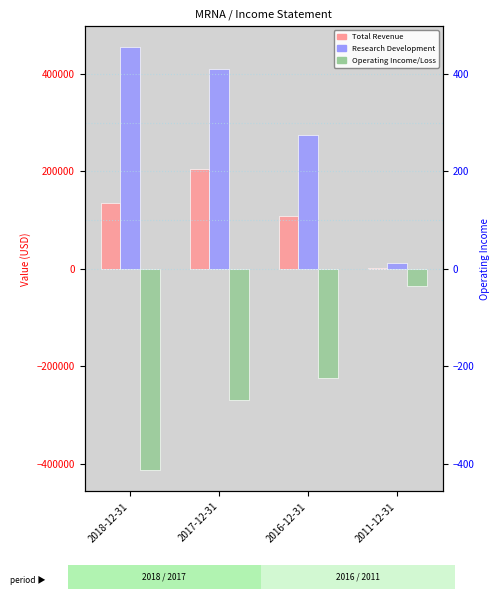

What is the spread (max minus min) of values at 2018-12-31?

867400